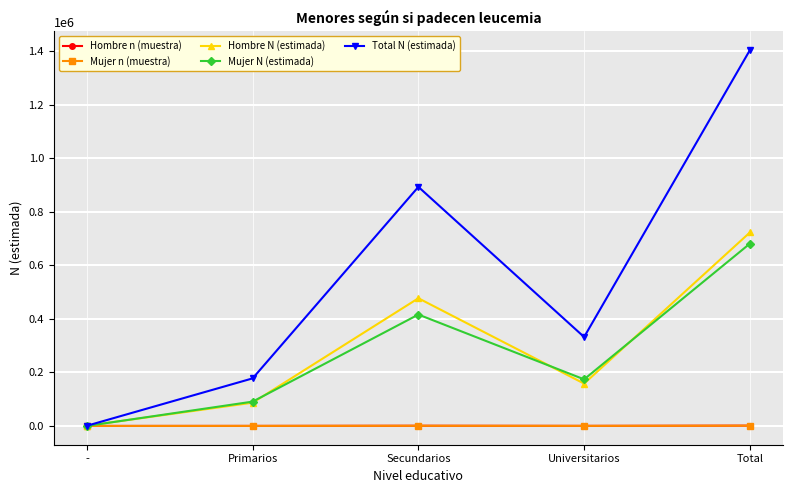

How many values in the Hombre n (muestra) series are below 236?

2